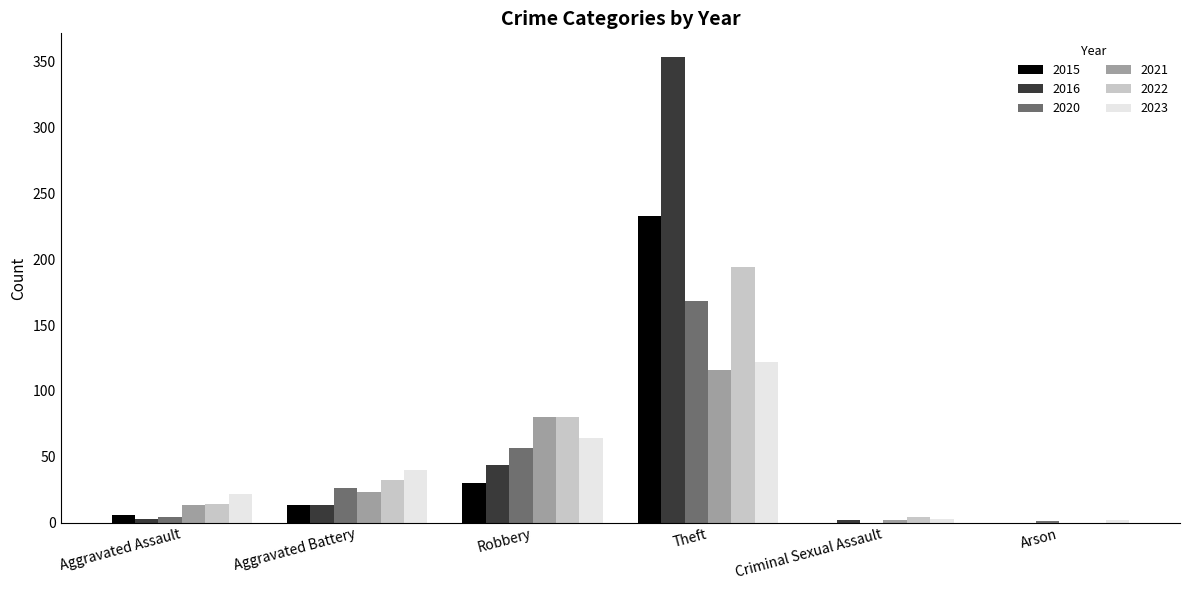

Are the bars horizontal?

No